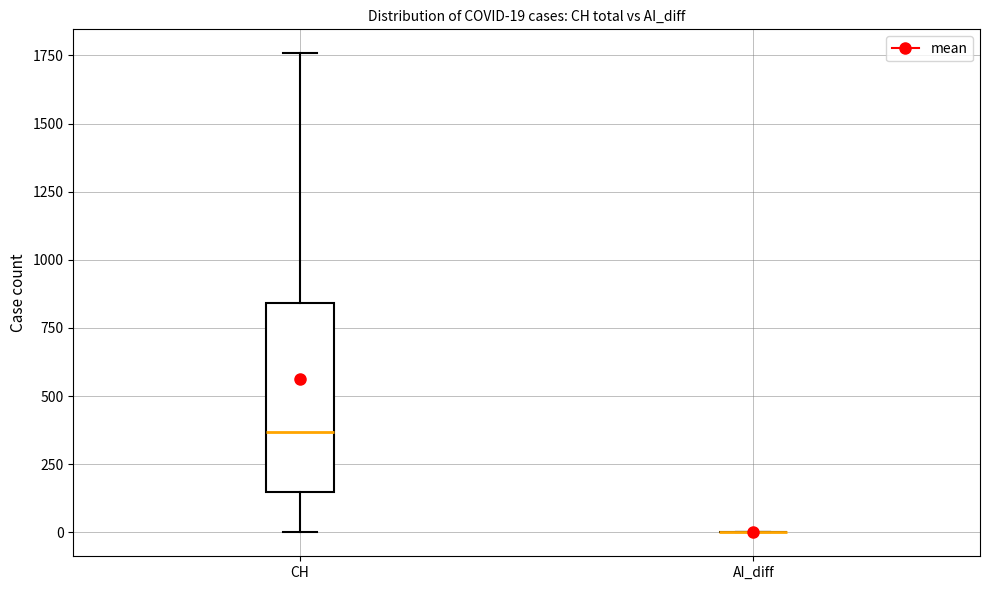

Which box is the tallest, from its lower edge to its upper edge?

CH